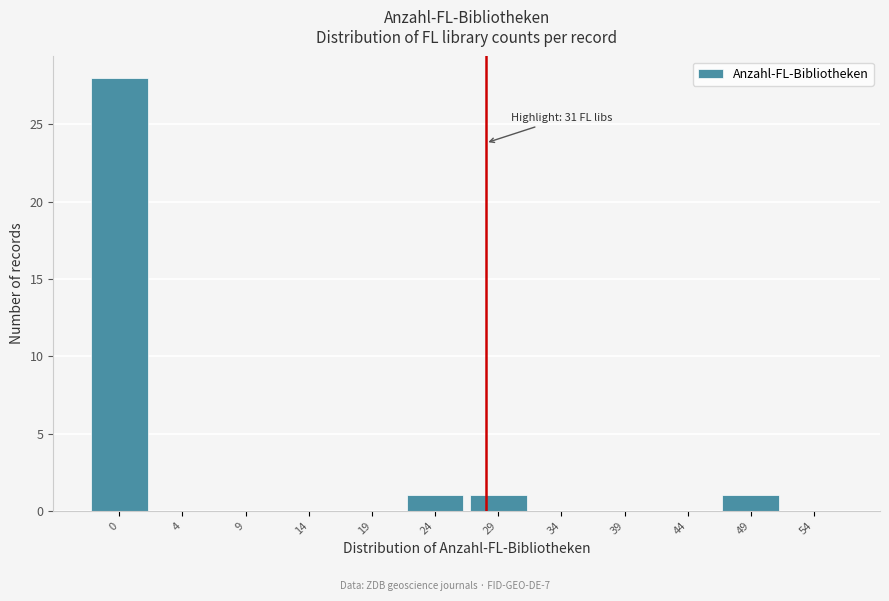

Reading left to right, list all the values displayed in this chart.

0=28	4=0	9=0	14=0	19=0	24=1	29=1	34=0	39=0	44=0	49=1	54=0